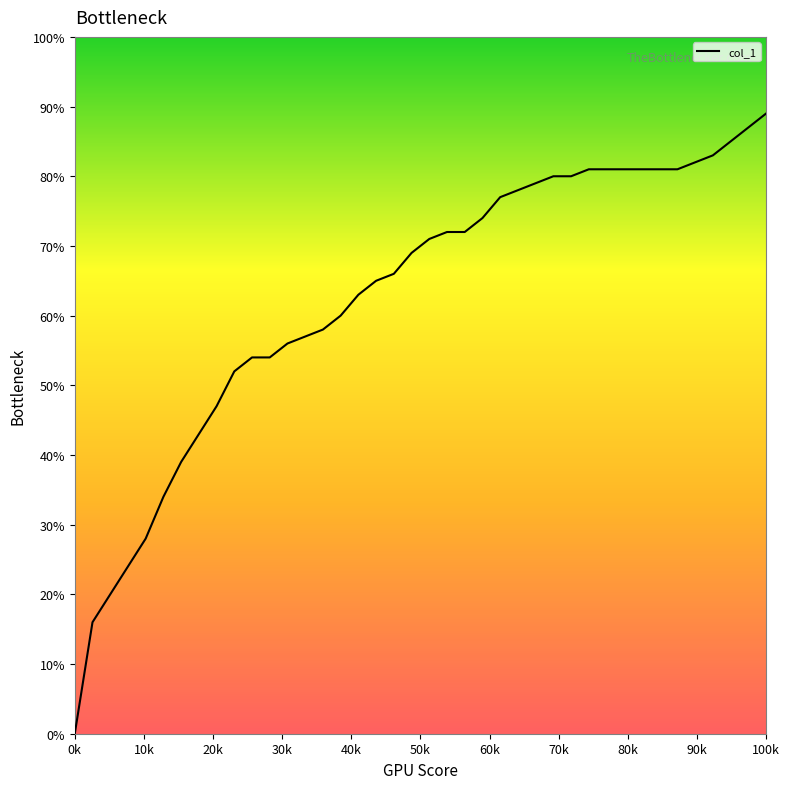

Is this an area chart (filled region under the line)?

Yes